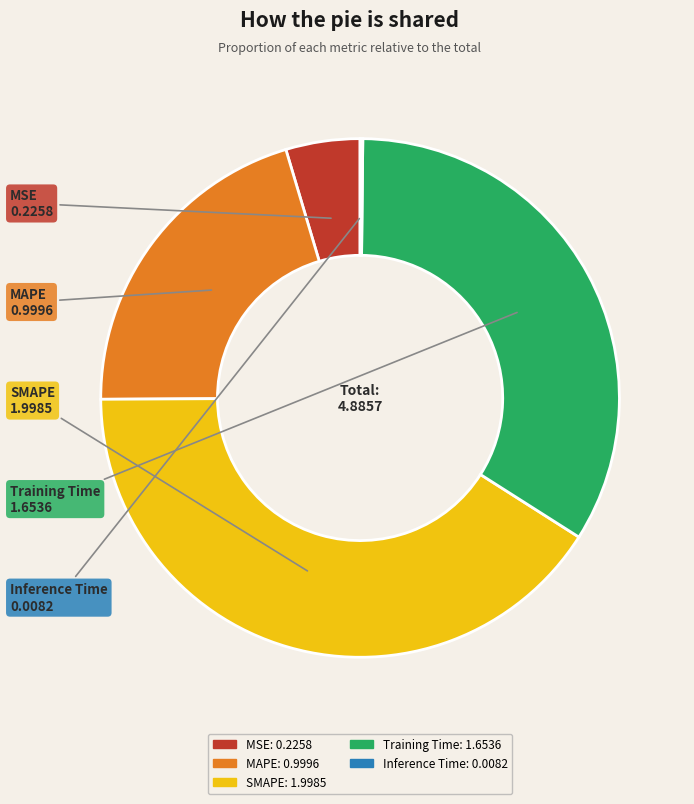

Which slice is the largest?

SMAPE